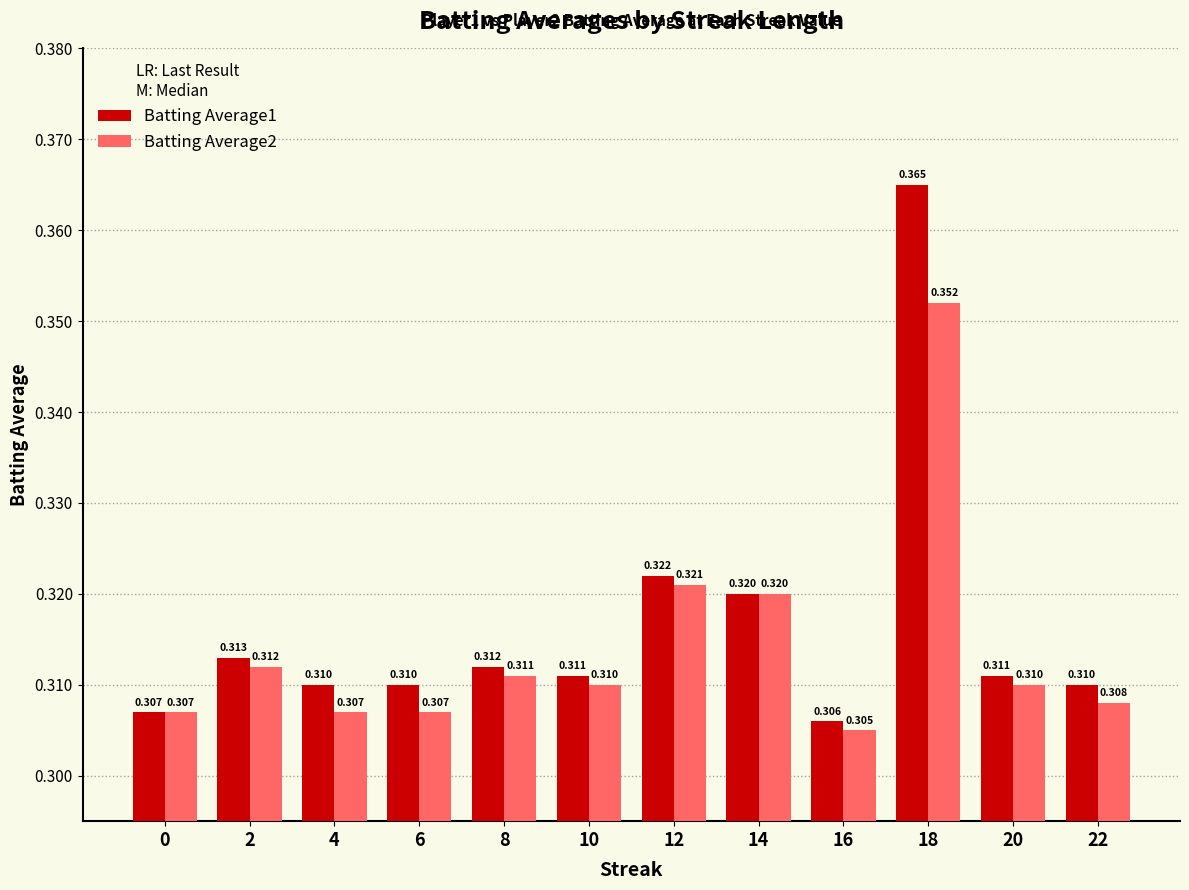

List the series in order of their peak value, lowest first.

Batting Average2, Batting Average1